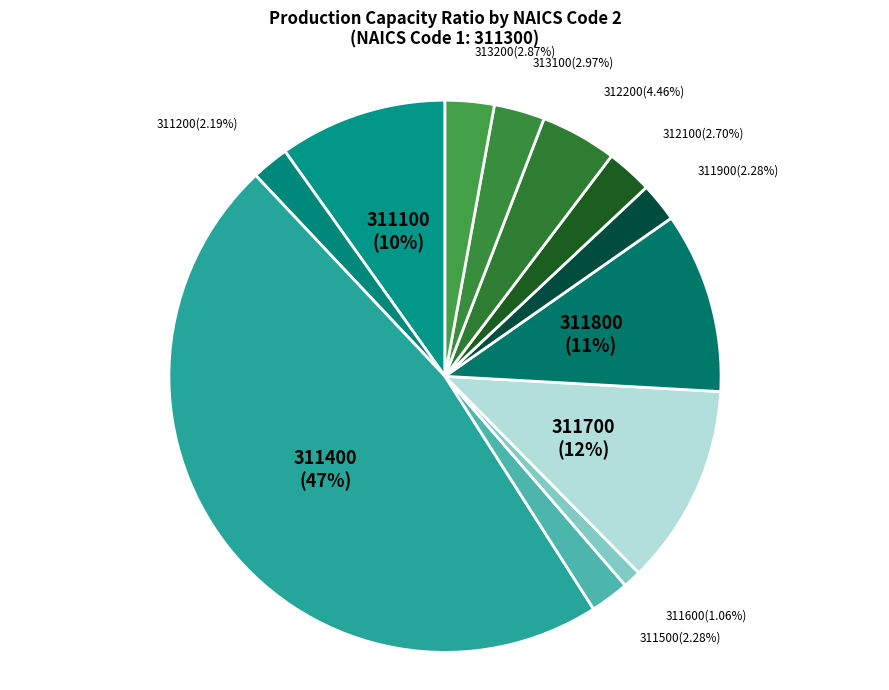

Do 312200 and 313100 together represent more than half of the pie?

No